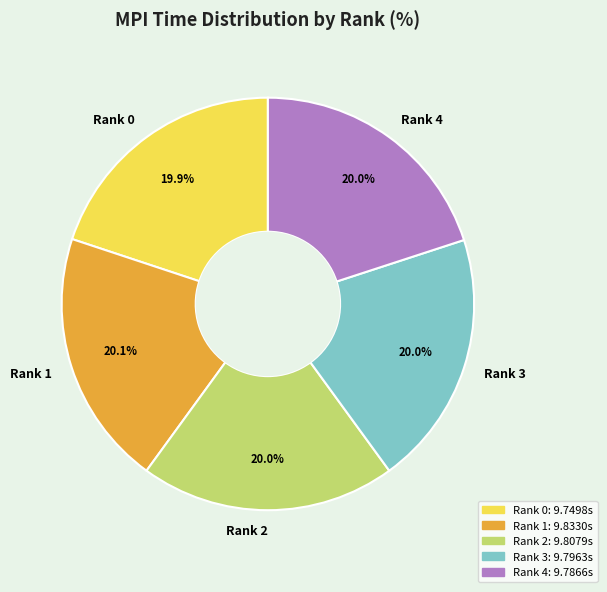

What percentage is the Rank 3 slice, to the nearest percent?

20%